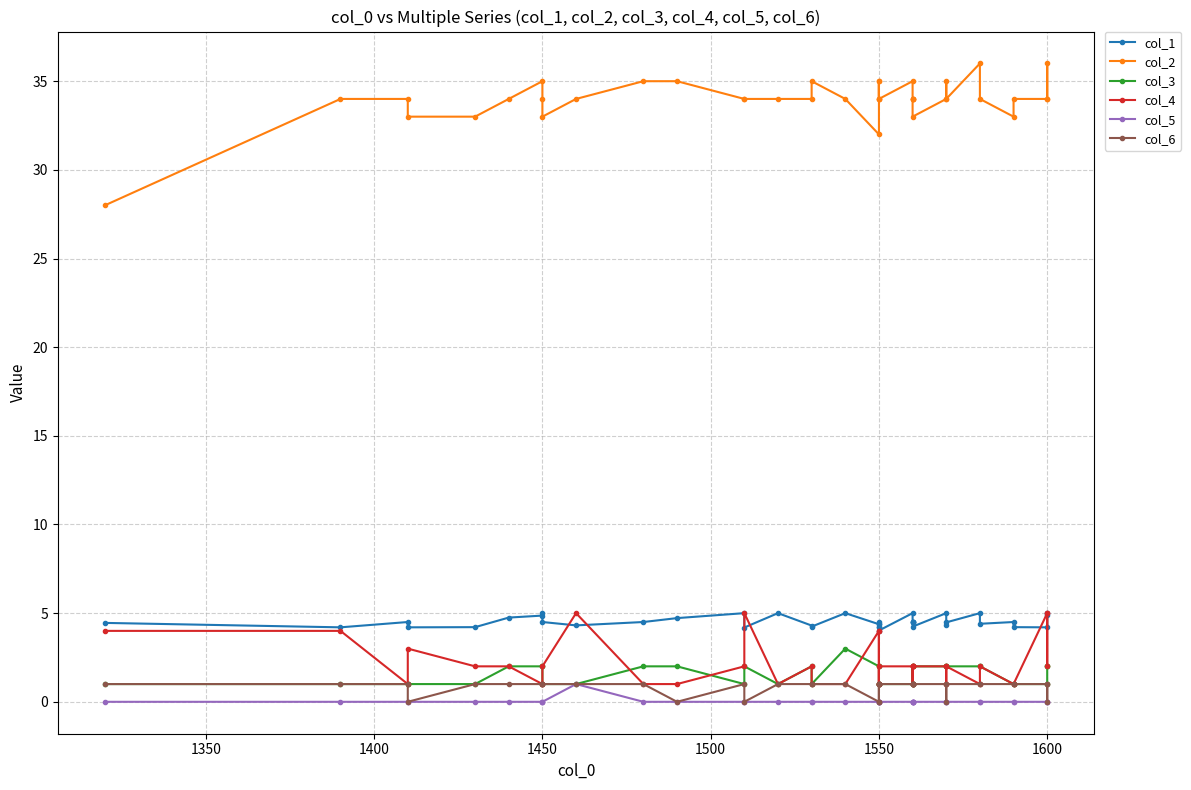

What is the lowest value of the col_1 series?

4.0